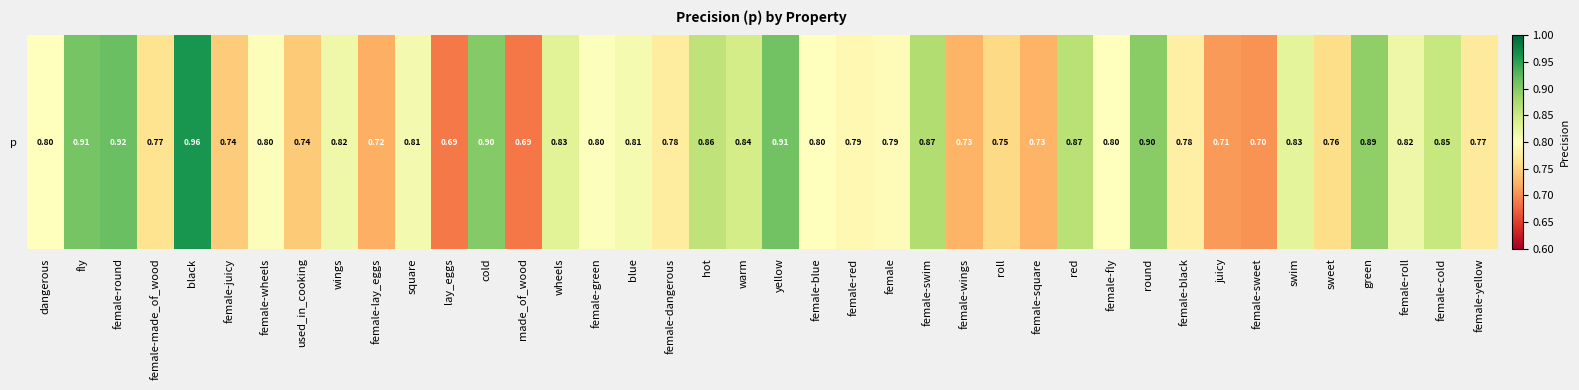

What is the approximate value at female-cold?

0.9